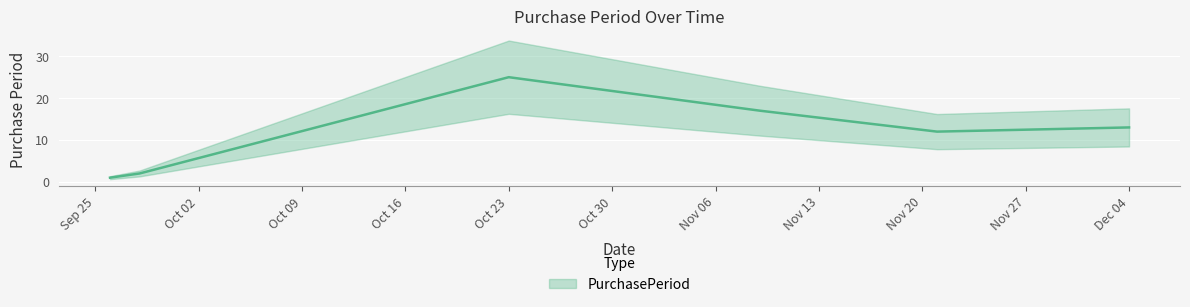

What is the maximum value shown in the chart?

25